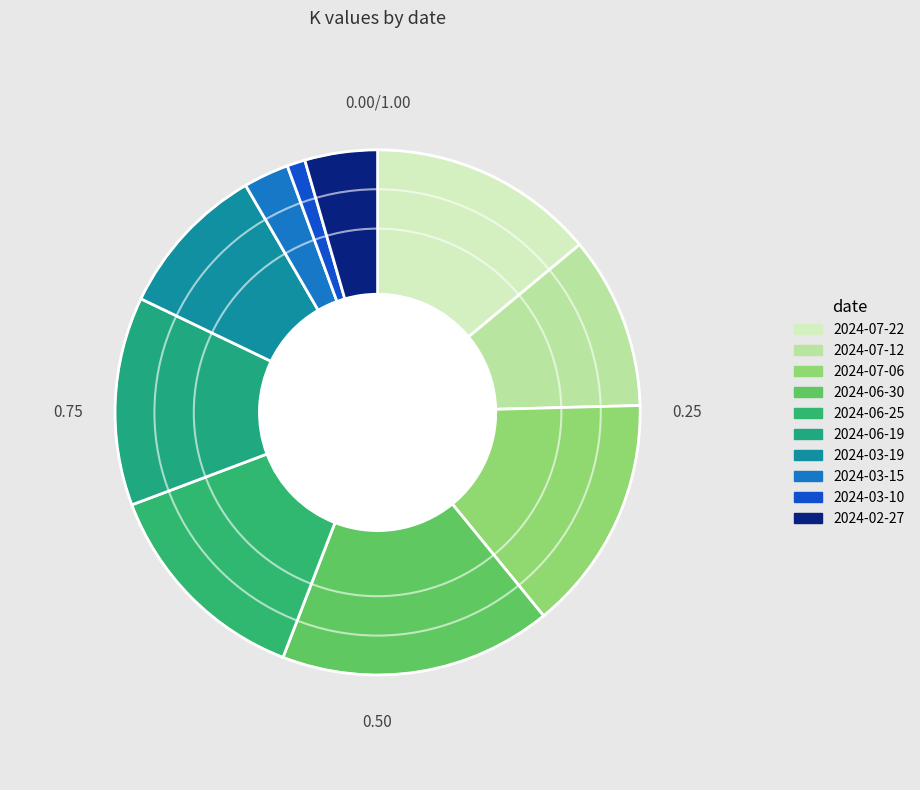

What is the largest slice in the pie chart?

2024-06-30